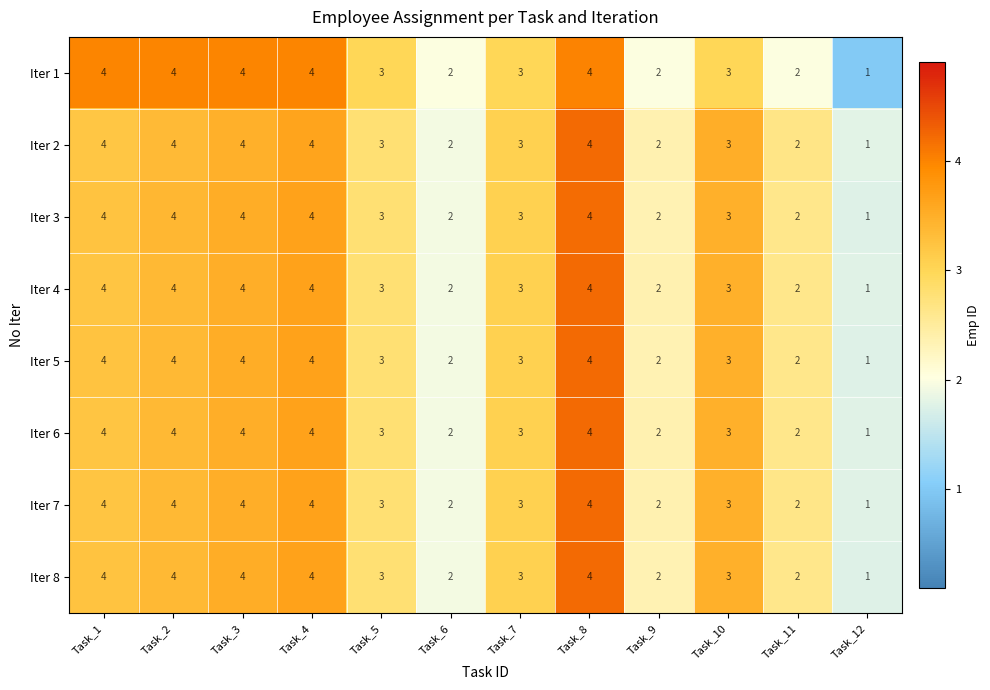

How many distinct data groups are displayed?

8